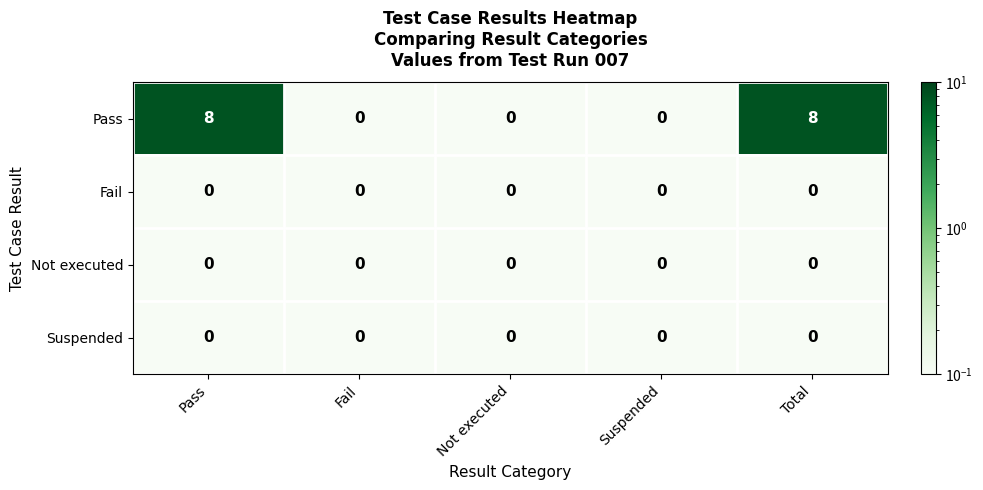

How many Pass values are between 0 and 8?

5